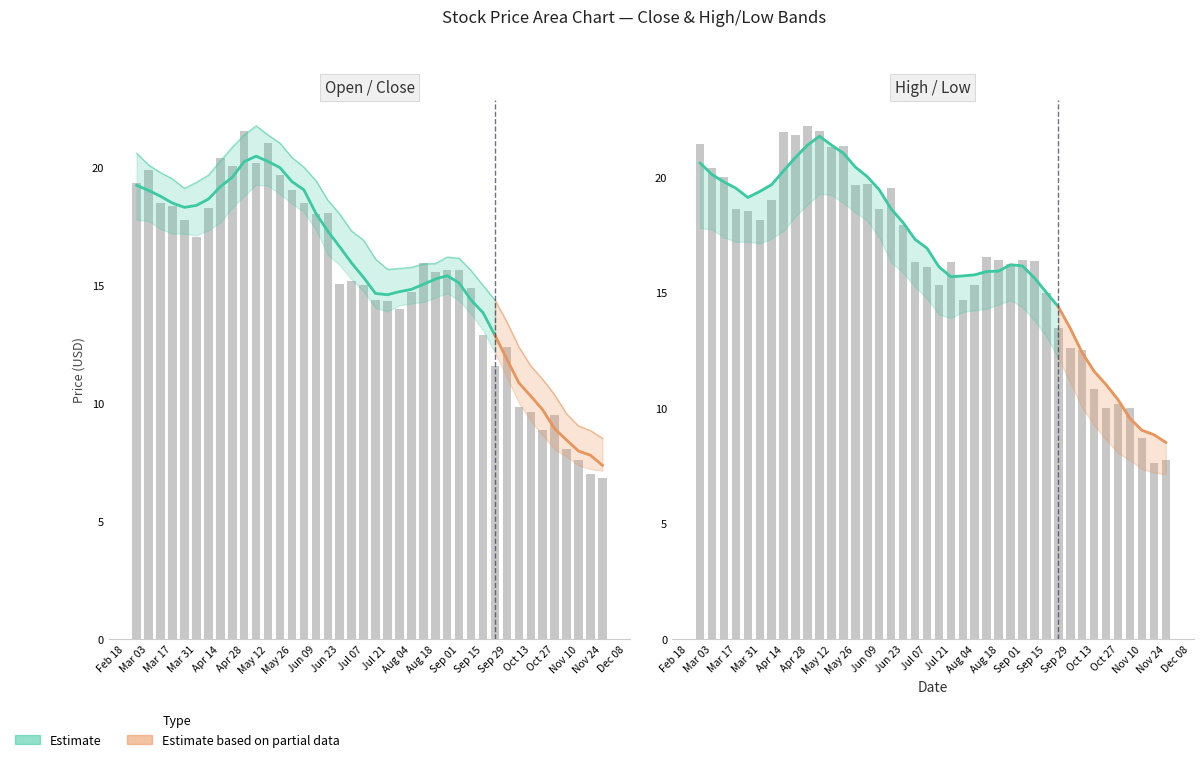

How many groups of bars are there?

40